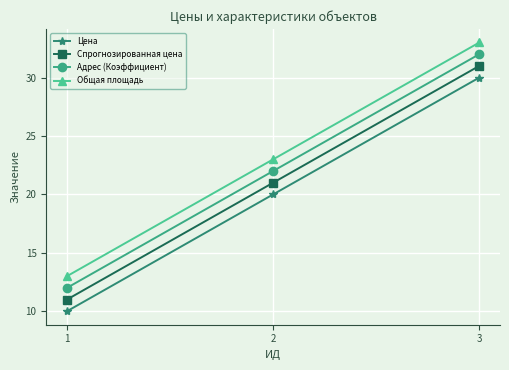

What is the total value across all series at 3?

126